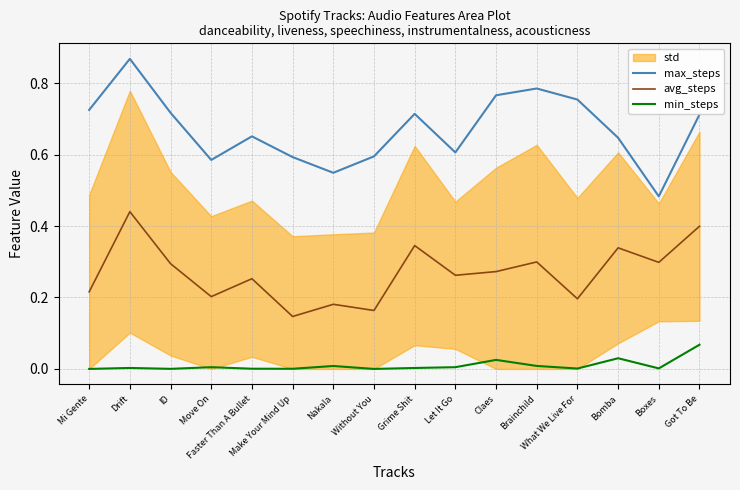

True or false: max_steps and avg_steps intersect in this chart.

False